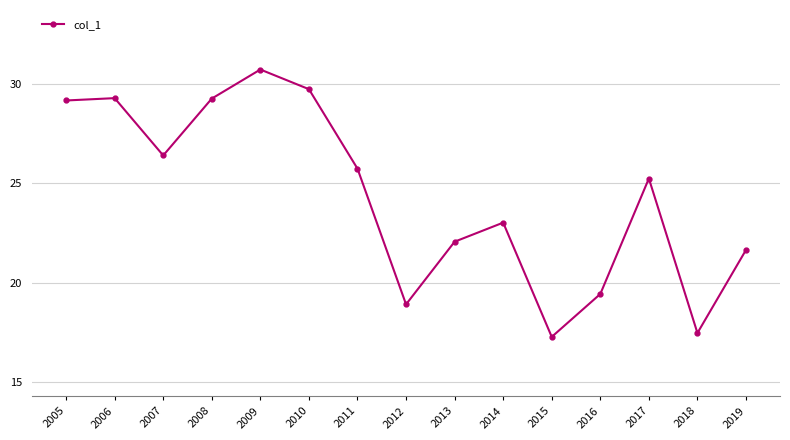

Reading left to right, transcribe all the data shown in this chart.

2005=29.2	2006=29.3	2007=26.4	2008=29.3	2009=30.7	2010=29.7	2011=25.7	2012=18.9	2013=22.1	2014=23.0	2015=17.3	2016=19.4	2017=25.2	2018=17.5	2019=21.6